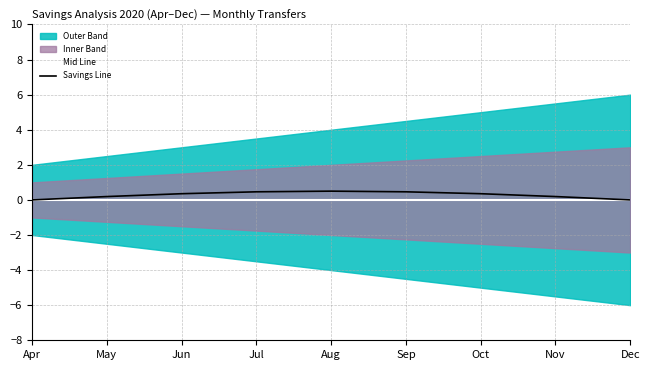

Is the value of Mid Line at Sep greater than the value of Savings Line at Aug?

No